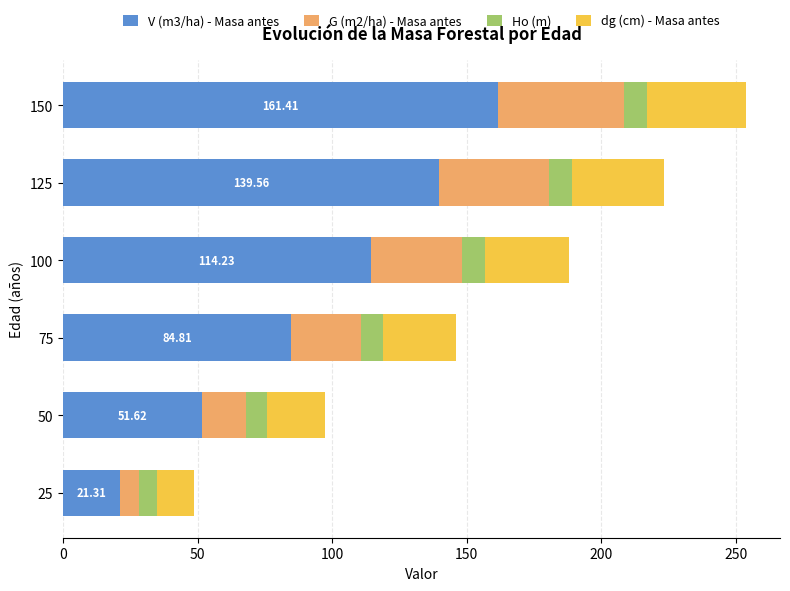

List the labels in order of V (m3/ha) - Masa antes value, largest first.

150, 125, 100, 75, 50, 25